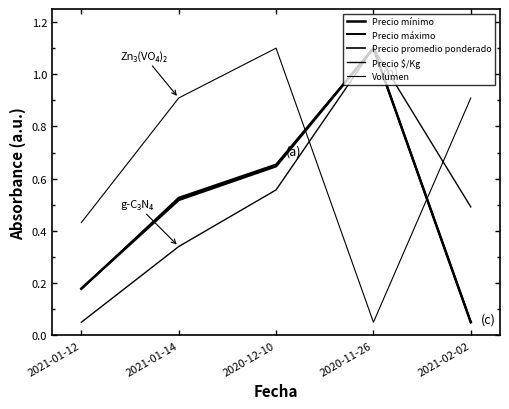

Reading right to left, extract all data points from this chart.

Precio mínimo: 0.1	1.1	0.6	0.5	0.2
Precio máximo: 0.1	1.1	0.7	0.5	0.2
Precio promedio ponderado: 0.1	1.1	0.7	0.5	0.2
Precio $/Kg: 0.5	1.1	0.6	0.3	0.1
Volumen: 0.9	0.1	1.1	0.9	0.4